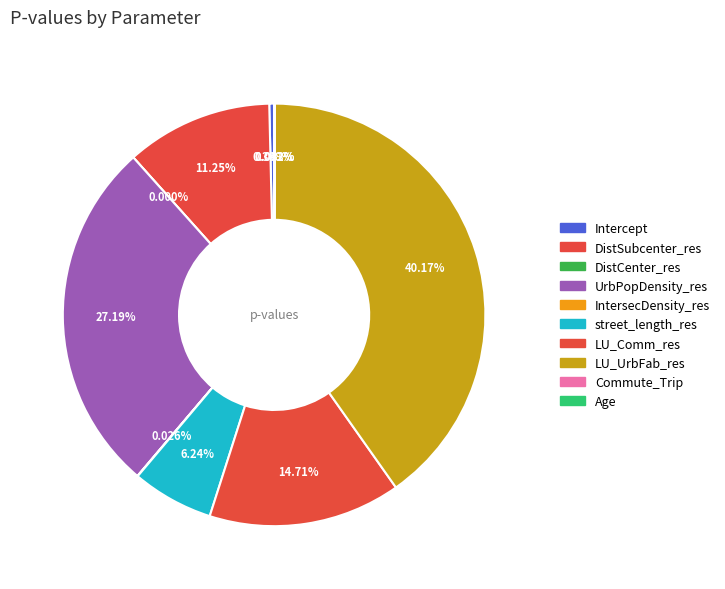

Count the number of slices in the pie.

10